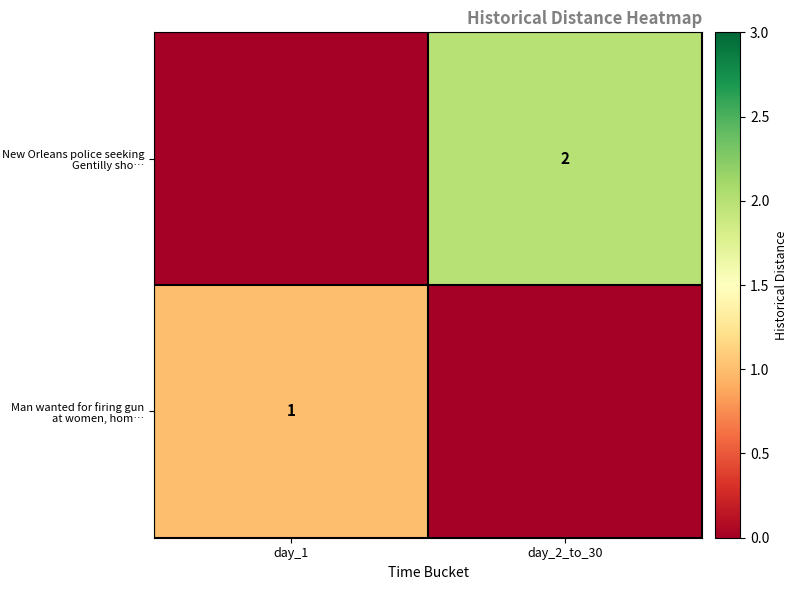

True or false: Man wanted for firing gun at women, hom… has a value of 2 at day_1.

False